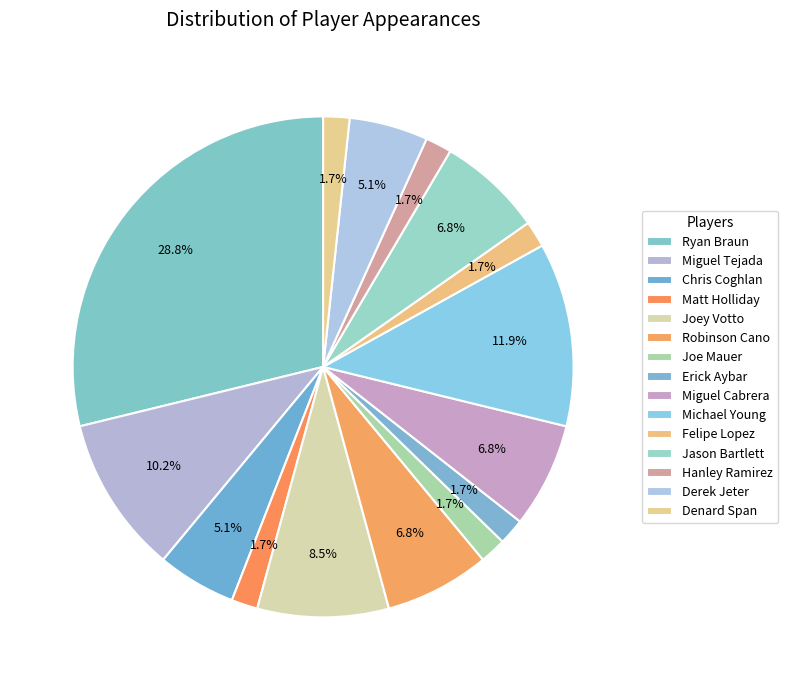

Between Joe Mauer and Robinson Cano, which is larger?

Robinson Cano